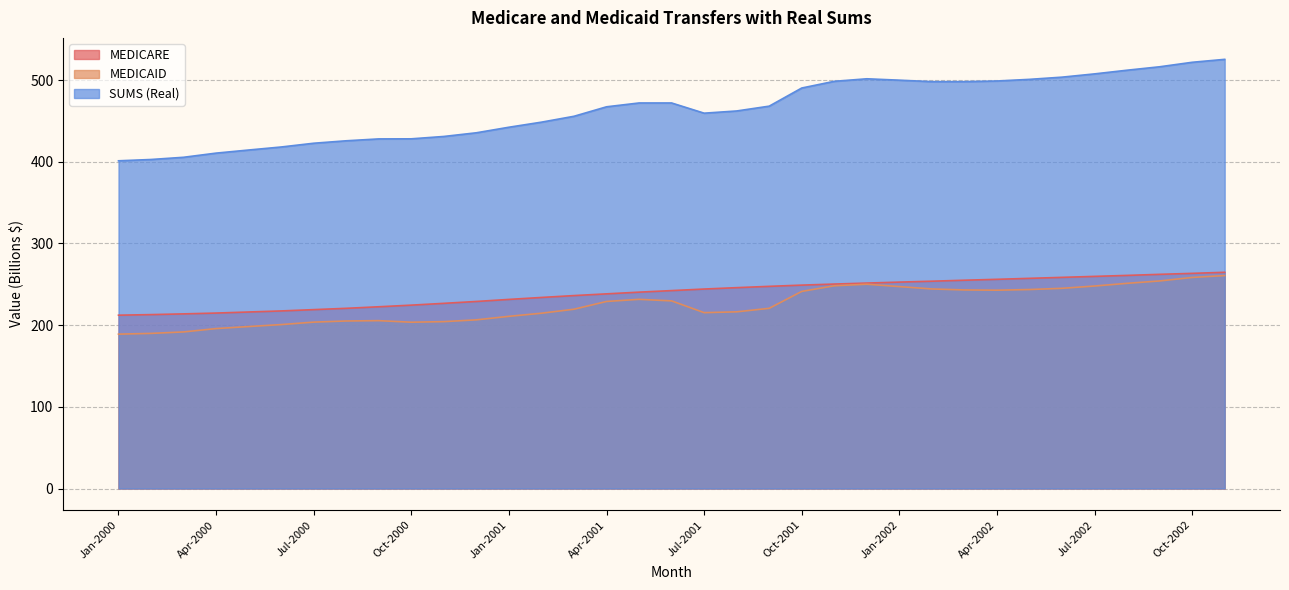

What is the difference between the maximum and minimum values in the SUMS (Real) series?

124.2